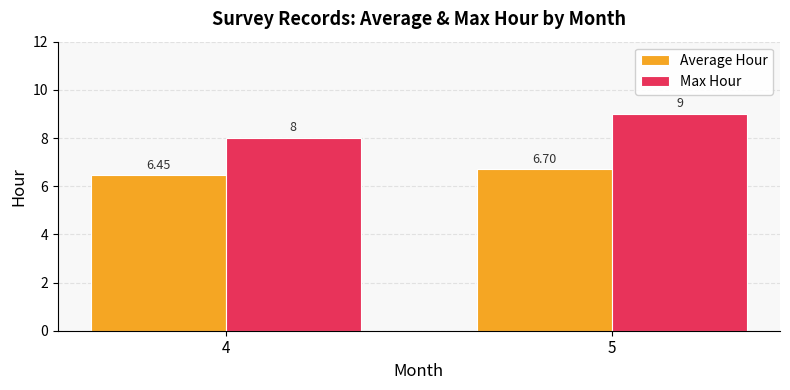

What is the average value of the Max Hour series?

8.5